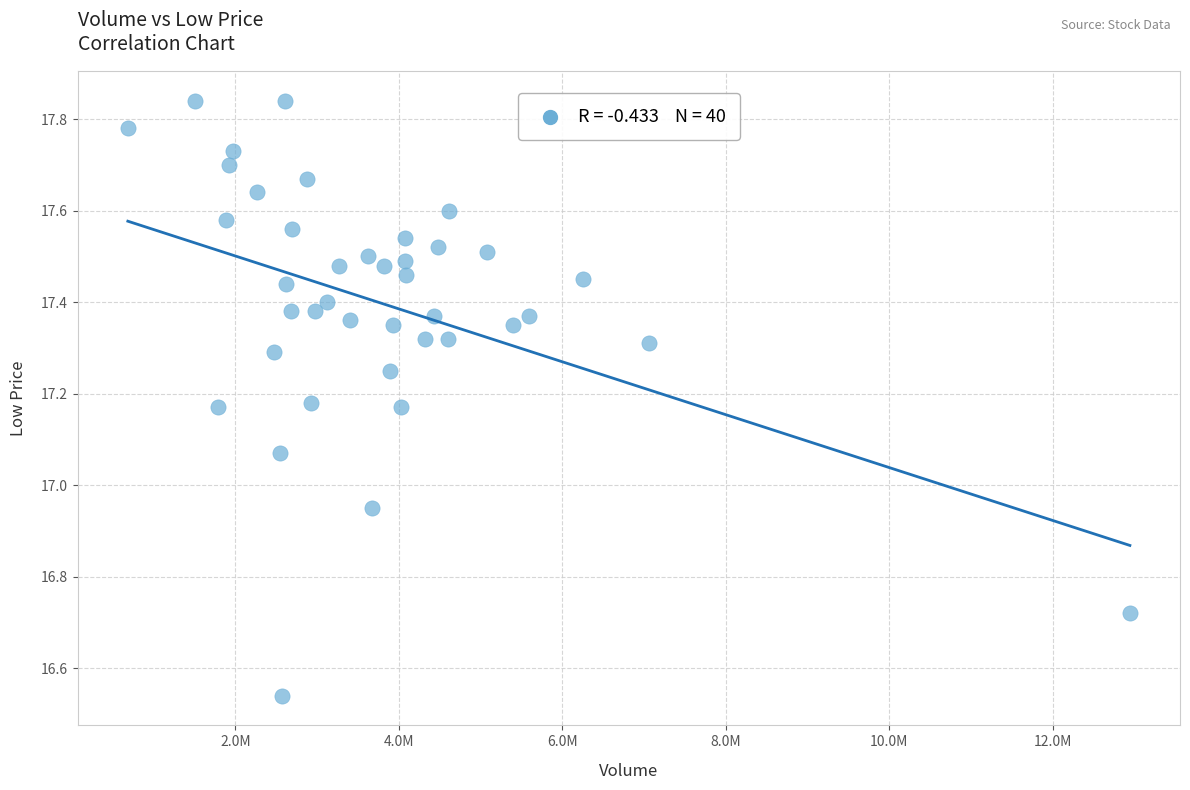

What is the range of X values (max minus min)?

12261307.0